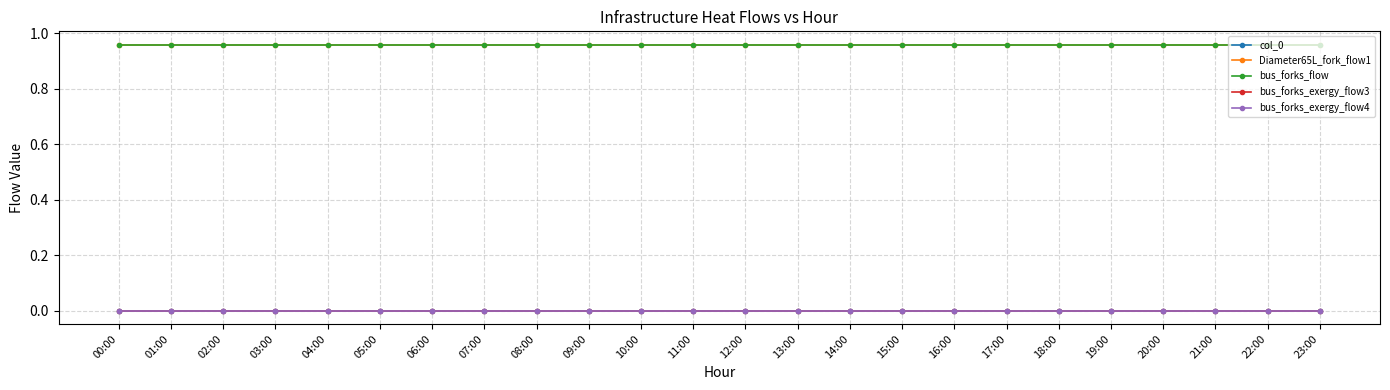

What is the spread (max minus min) of values at 18:00?

1.0